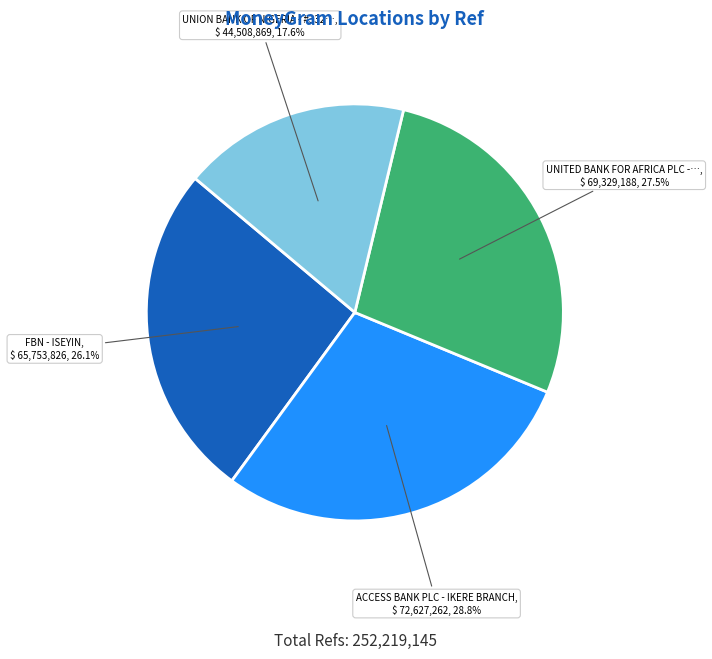

Is there a majority slice in this chart?

No